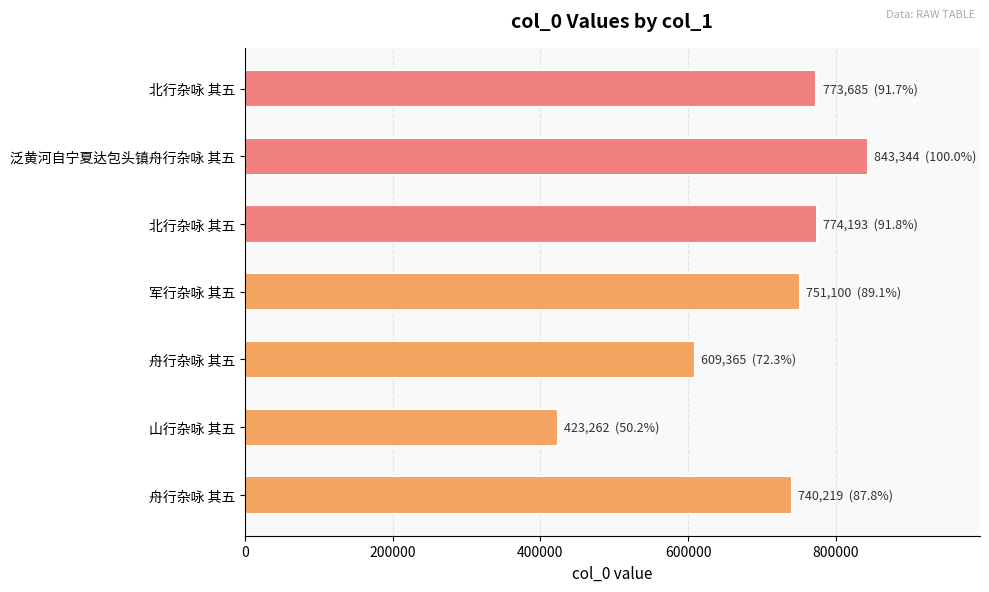

How many distinct data groups are displayed?

1